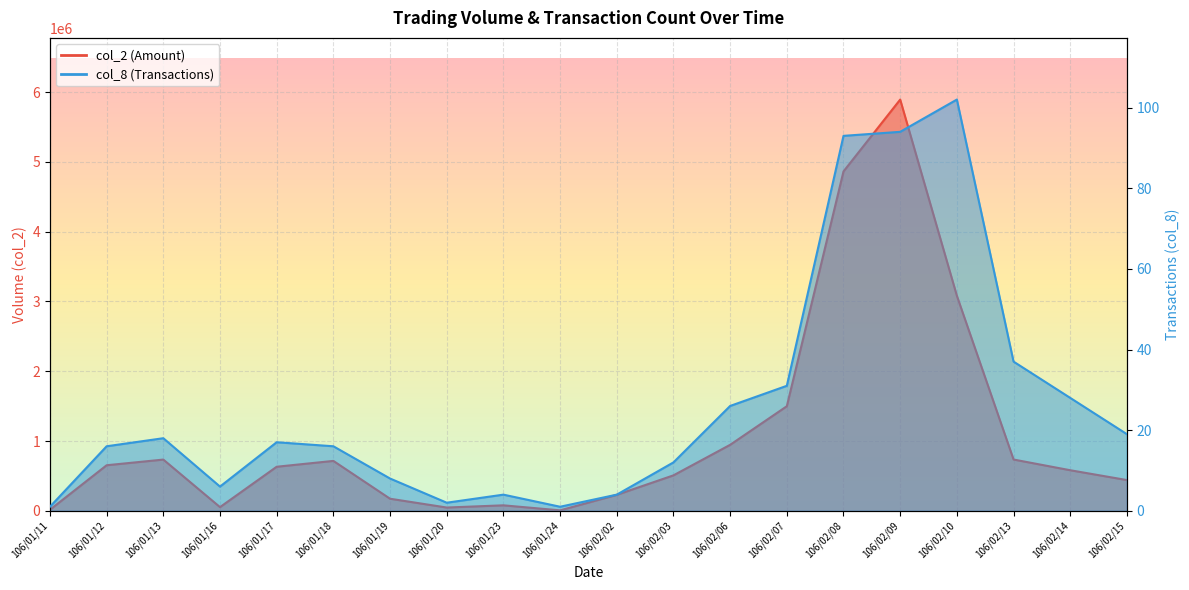

What is the total value across all series at 106/01/23?

78104